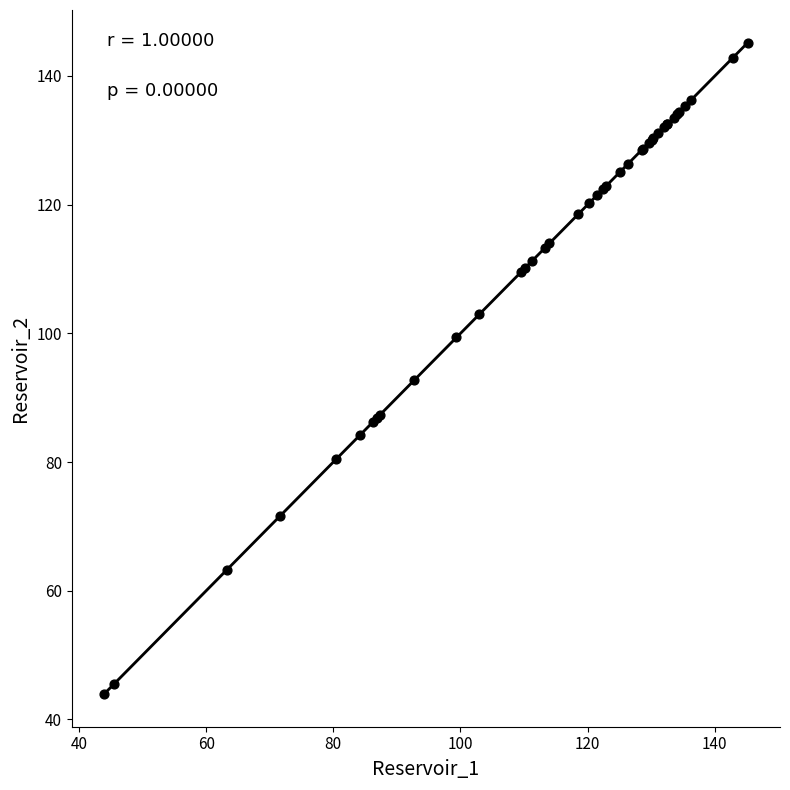

What Y value in the scatter plot is closest to 94?

92.7